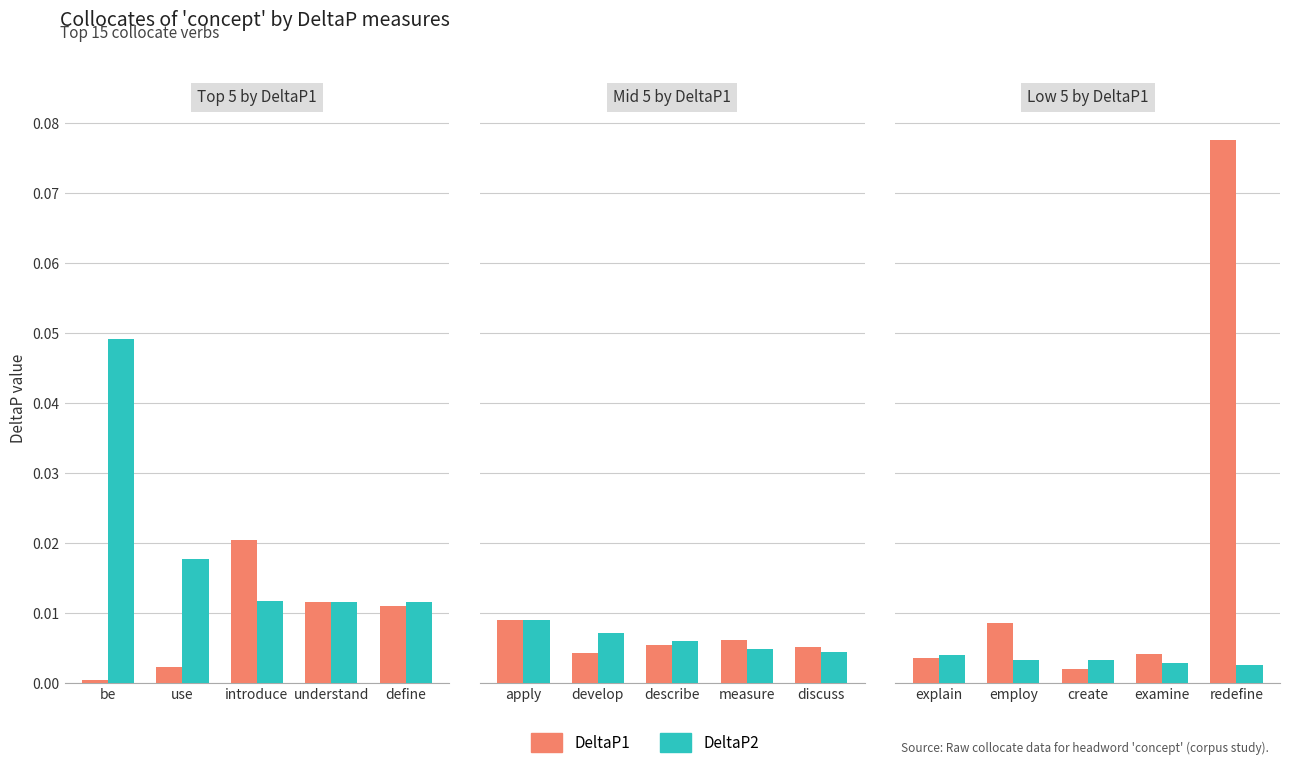

True or false: DeltaP1 has a value of 0.0 at examine.

True